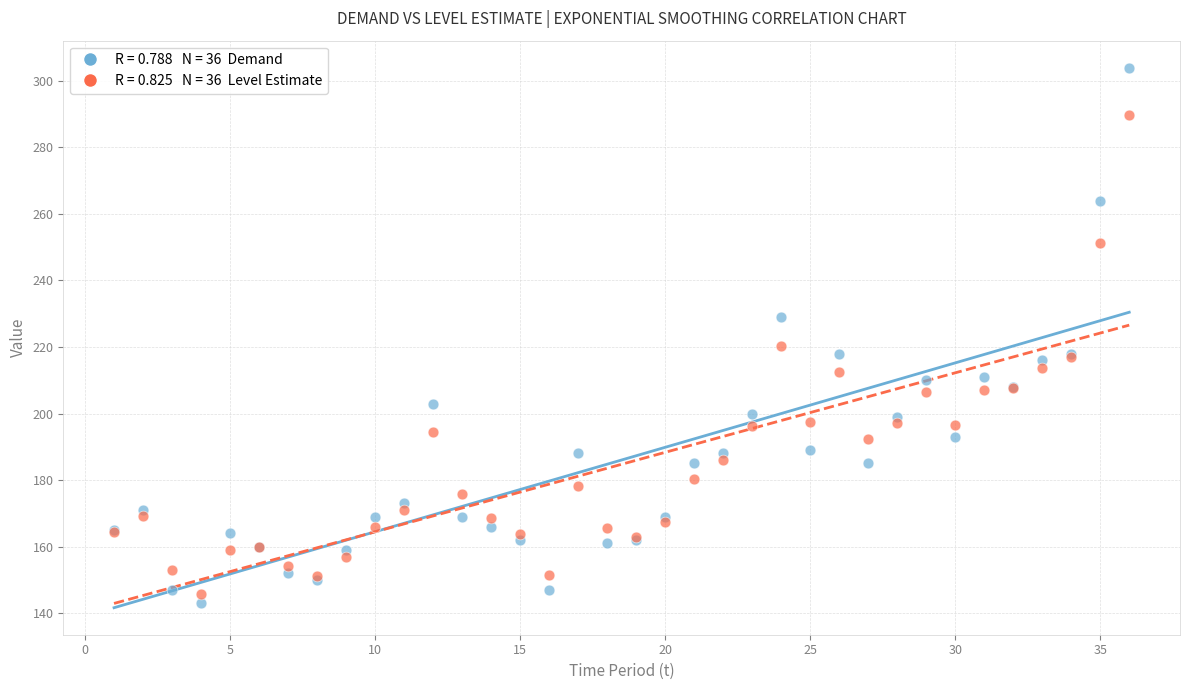

Across all series, what Y value is closest to 223?

220.2